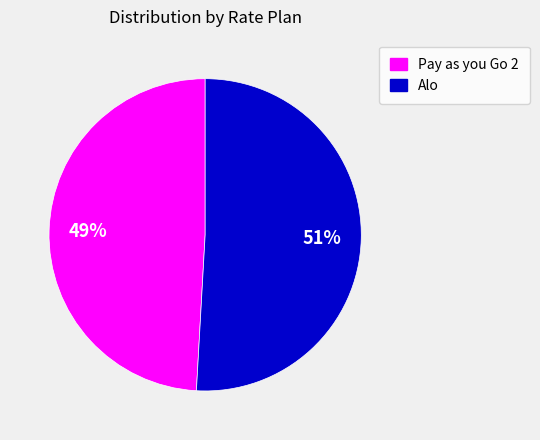

What is the largest slice in the pie chart?

Alo